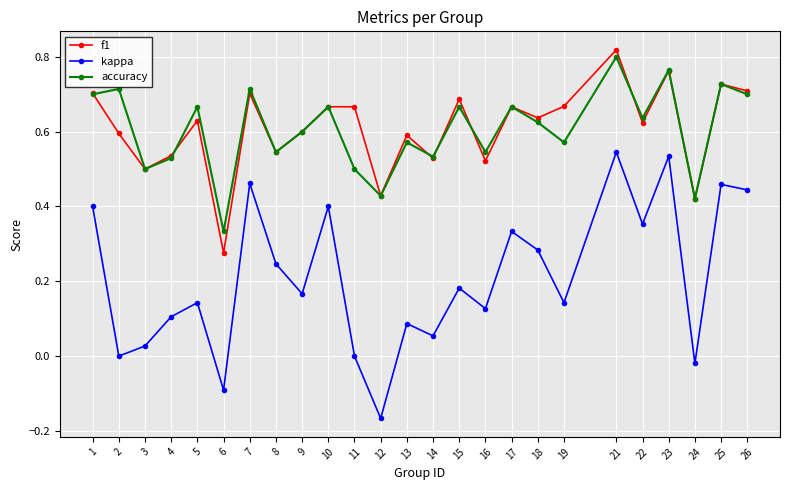

Which series has the largest range (max minus min)?

kappa